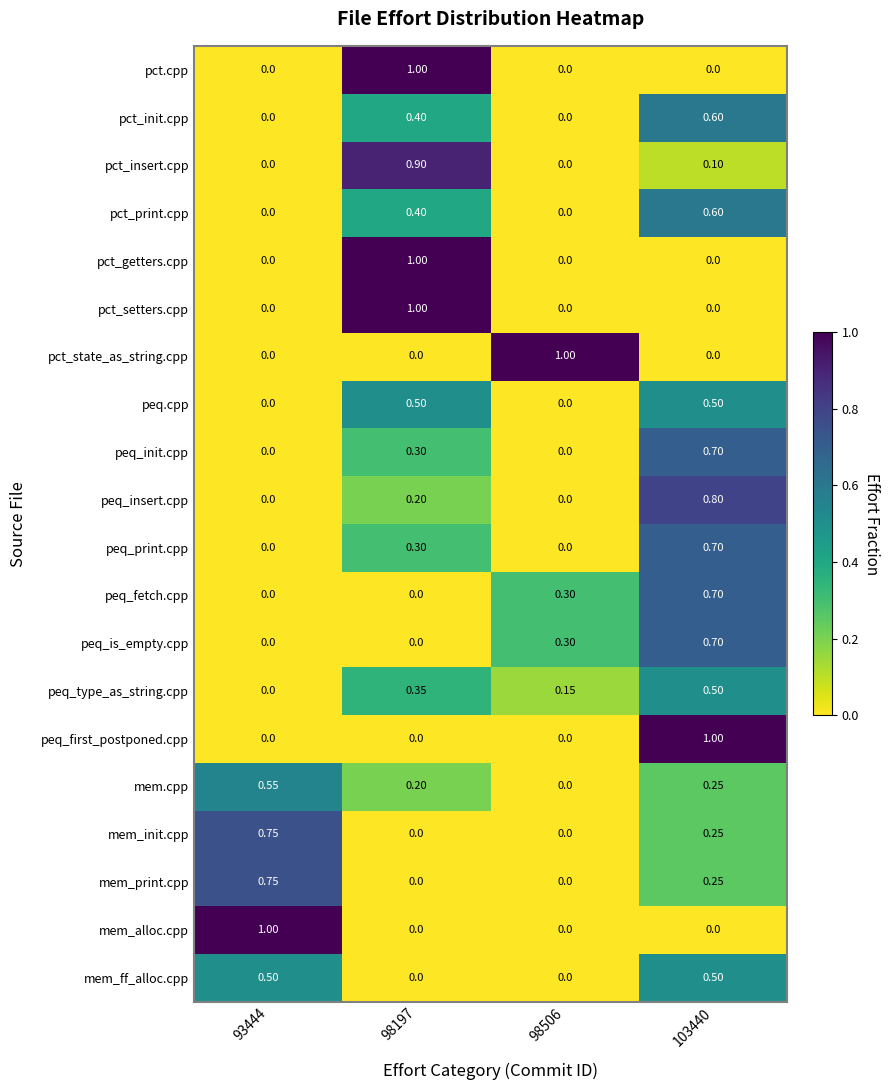

Is the value of pct.cpp at 93444 greater than the value of peq.cpp at 103440?

No